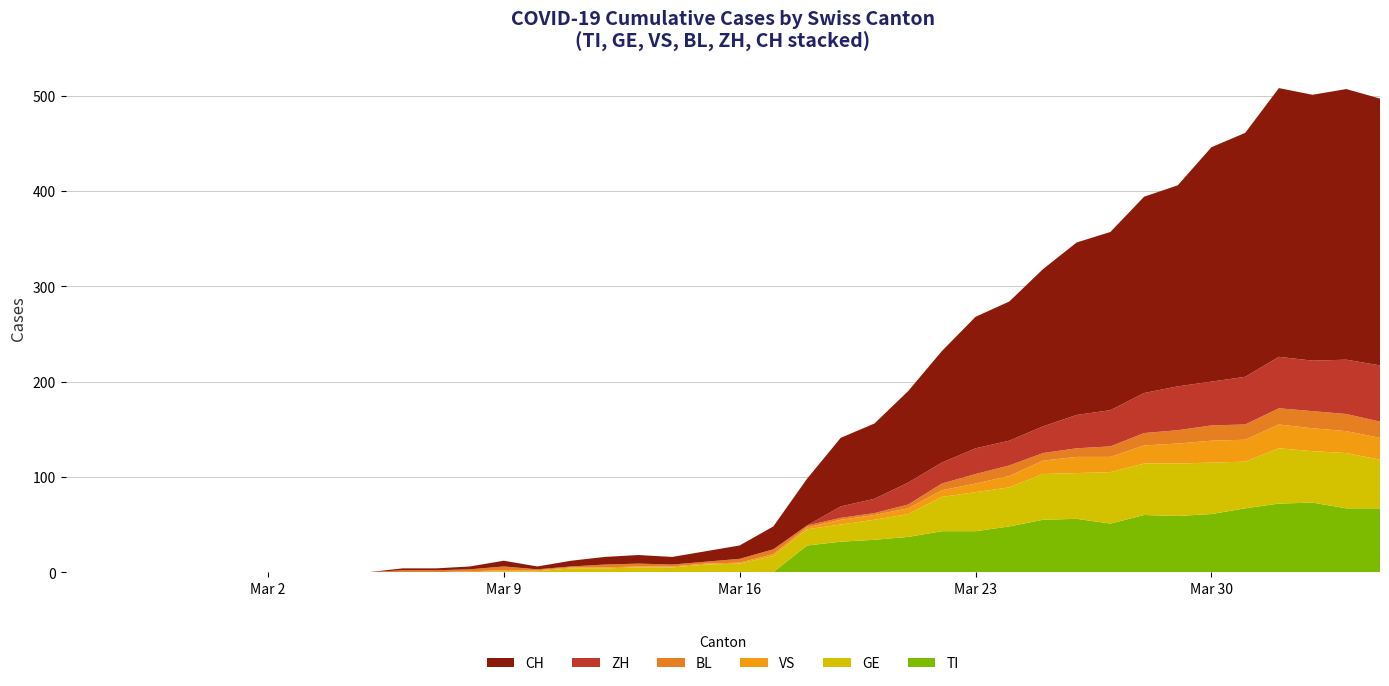

Reading left to right, list all the values displayed in this chart.

TI: 0=0	1=0	2=0	3=0	4=0	5=0	6=0	7=0	8=0	9=0	10=0	11=0	12=0	13=0	14=0	15=0	16=0	17=0	18=0	19=0	20=0	21=0	22=28	23=32	24=34	25=37	26=43	27=43	28=48	29=55	30=56	31=51	32=60	33=59	34=61	35=67	36=72	37=73	38=67	39=67
GE: 0=0	1=0	2=0	3=0	4=0	5=0	6=0	7=0	8=0	9=0	10=0	11=0	12=0	13=1	14=1	15=4	16=4	17=5	18=5	19=8	20=9	21=17	22=17	23=18	24=21	25=24	26=36	27=41	28=41	29=48	30=48	31=54	32=54	33=55	34=54	35=49	36=58	37=54	38=58	39=51
VS: 0=0	1=0	2=0	3=0	4=0	5=0	6=0	7=0	8=0	9=0	10=0	11=0	12=1	13=1	14=1	15=1	16=1	17=1	18=1	19=1	20=1	21=2	22=2	23=5	24=5	25=6	26=7	27=9	28=12	29=14	30=17	31=16	32=19	33=21	34=23	35=23	36=25	37=24	38=23	39=23
BL: 0=0	1=0	2=0	3=0	4=0	5=0	6=0	7=0	8=0	9=0	10=2	11=2	12=2	13=4	14=1	15=1	16=3	17=3	18=2	19=2	20=4	21=5	22=2	23=2	24=2	25=4	26=7	27=10	28=11	29=8	30=9	31=11	32=13	33=14	34=16	35=16	36=17	37=18	38=18	39=17
ZH: 0=0	1=0	2=0	3=0	4=0	5=0	6=0	7=0	8=0	9=0	10=0	11=0	12=0	13=0	14=0	15=0	16=0	17=0	18=0	19=0	20=0	21=0	22=0	23=12	24=15	25=23	26=22	27=27	28=26	29=28	30=35	31=38	32=42	33=46	34=46	35=50	36=54	37=53	38=57	39=59
CH: 0=0	1=0	2=0	3=0	4=0	5=0	6=0	7=0	8=0	9=0	10=2	11=2	12=3	13=6	14=3	15=6	16=8	17=9	18=8	19=11	20=14	21=24	22=49	23=72	24=79	25=96	26=117	27=138	28=146	29=165	30=181	31=187	32=206	33=211	34=246	35=256	36=282	37=279	38=284	39=280